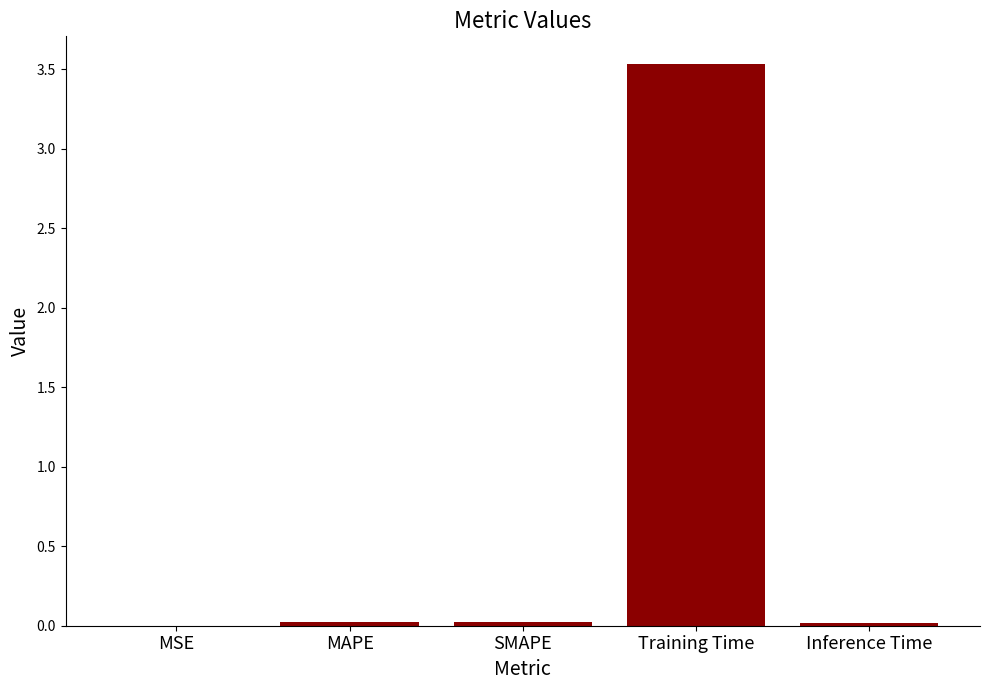

Which label corresponds to the largest value in the chart?

Training Time